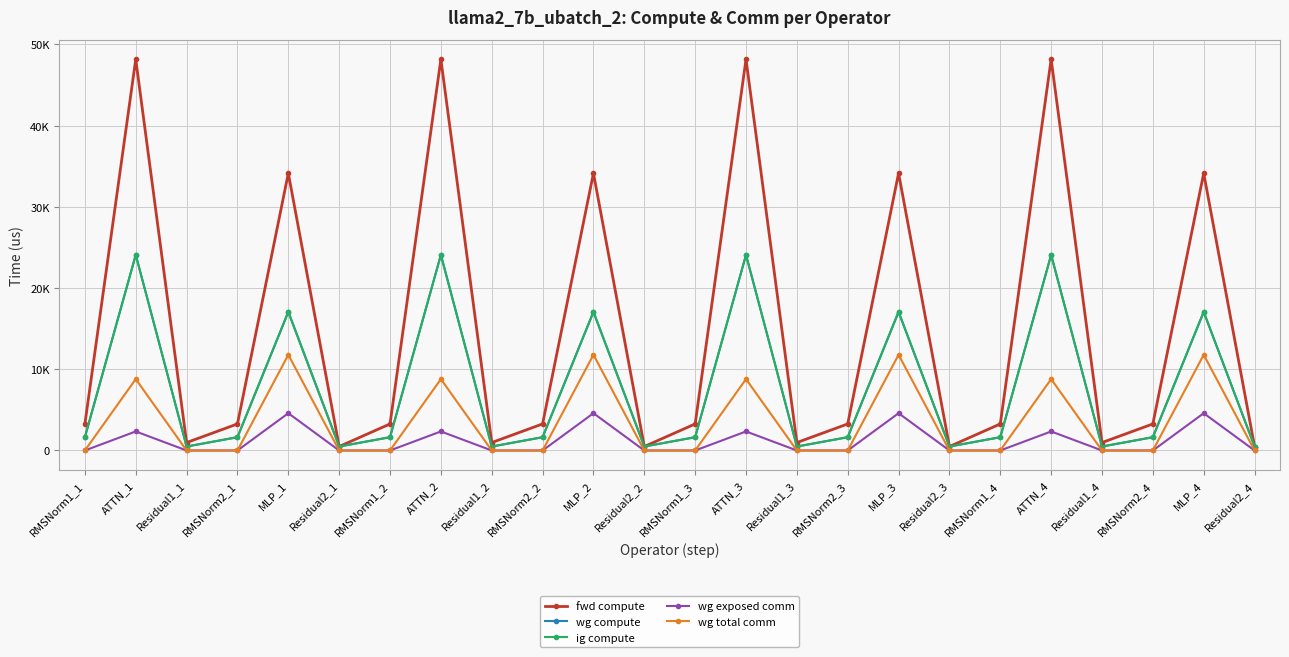

What is the value of the wg total comm point at the 8th from the left?

8791.0